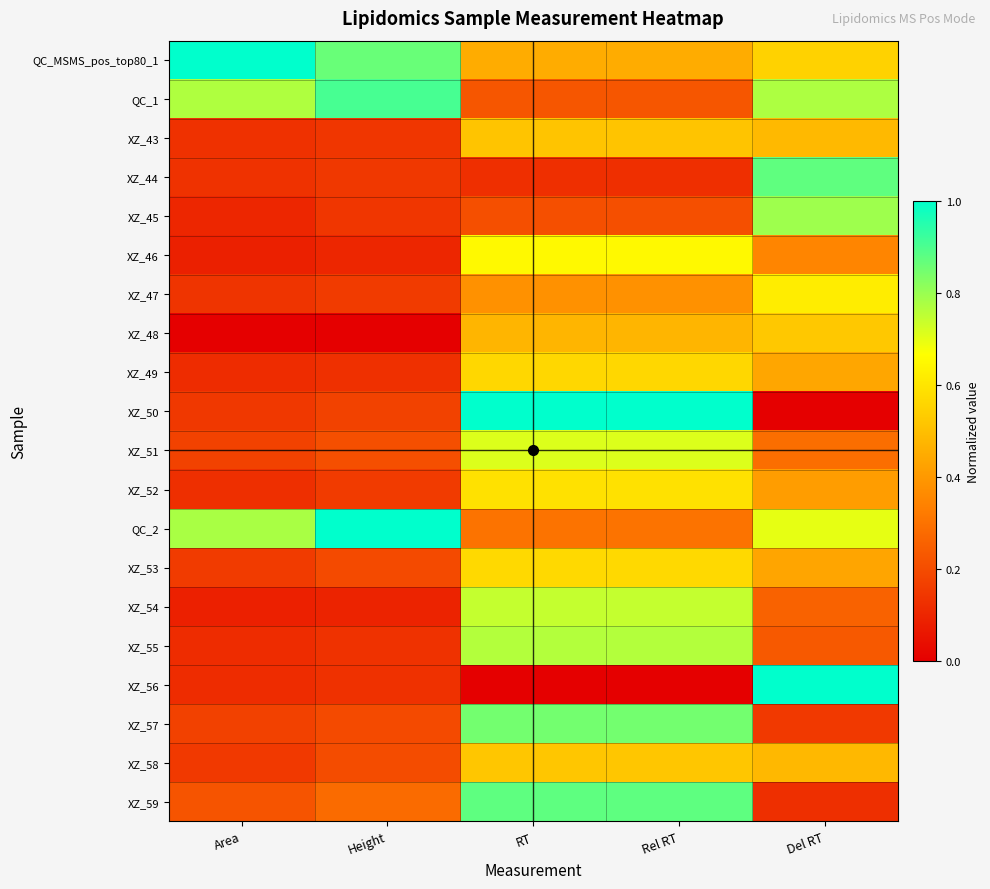

At which category is the sum across all series the highest?

RT